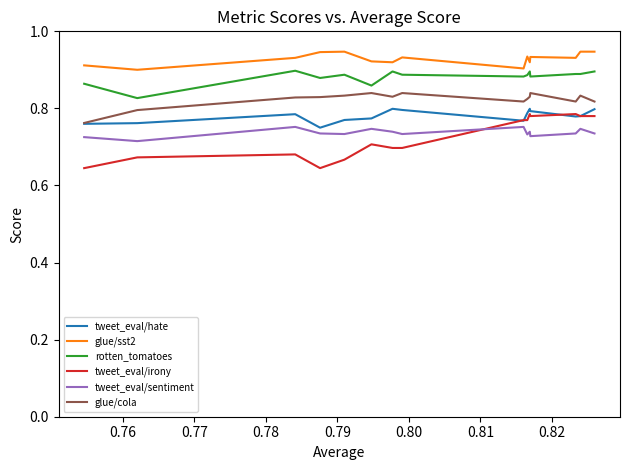

Which series has the widest spread of values?

tweet_eval/irony